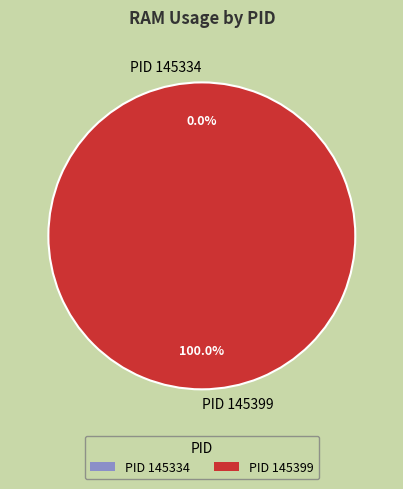

Rank the categories by value from lowest to highest.

145334, 145399